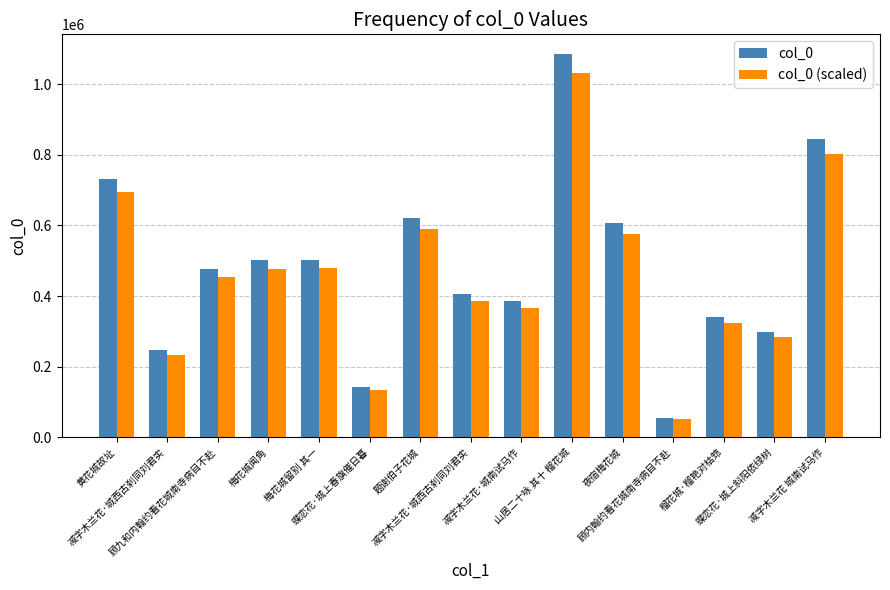

What are all the series names shown in the legend?

col_0, col_0 (scaled)